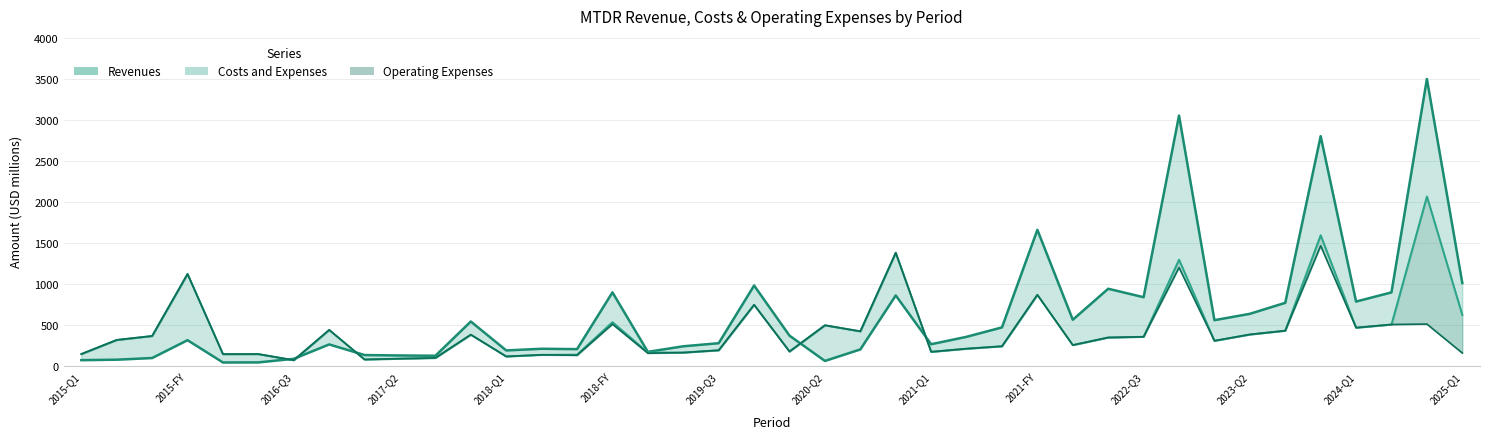

What is the sum of all Costs and Expenses values?

18263.3